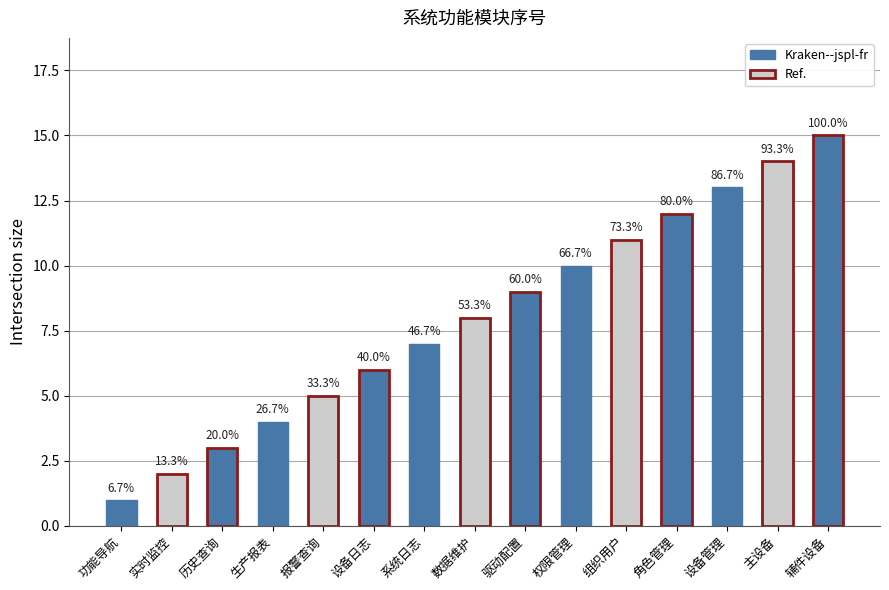

How many bars are there in total?

15